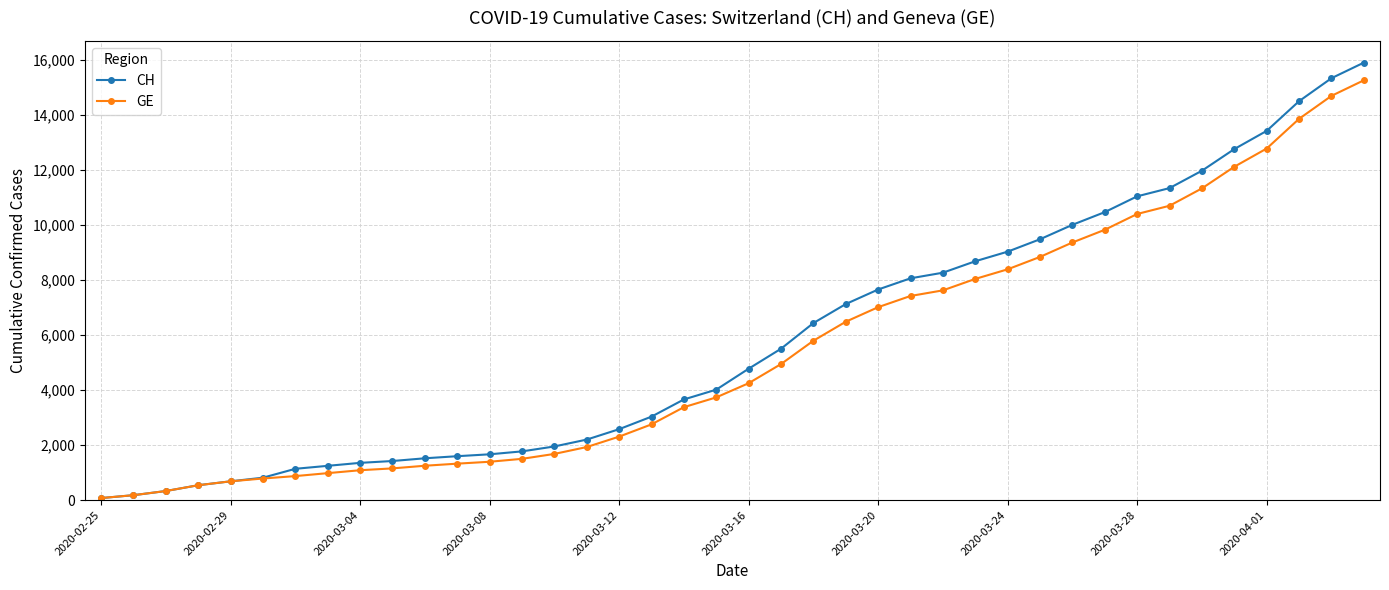

Which series has the largest range (max minus min)?

CH